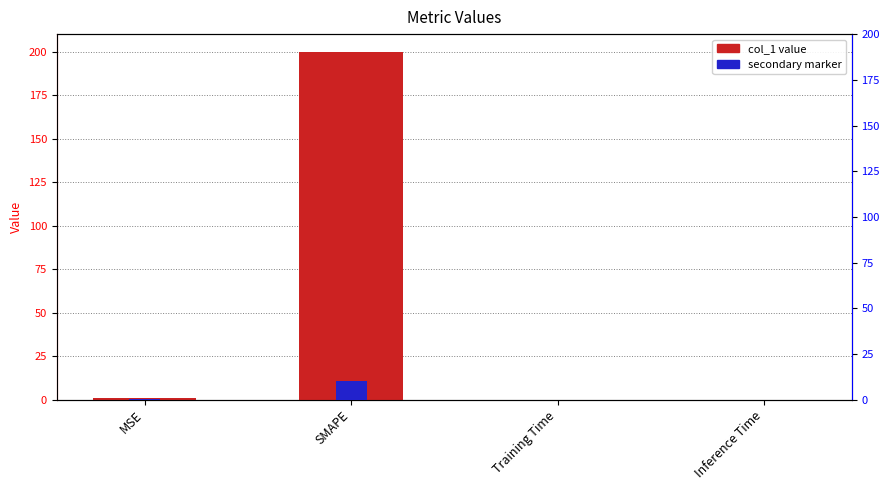

What is the label of the 3rd bar from the right?

SMAPE